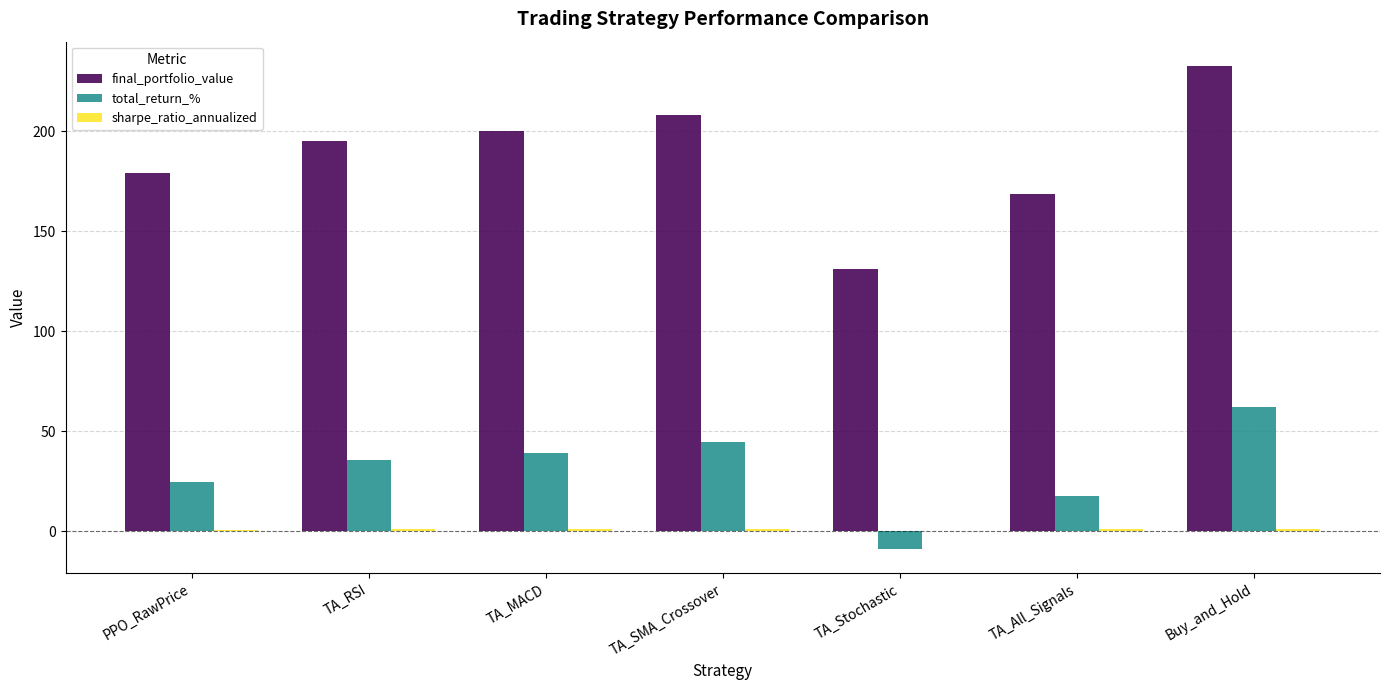

Is it true that total_return_% equals 61.9 at Buy_and_Hold?

True